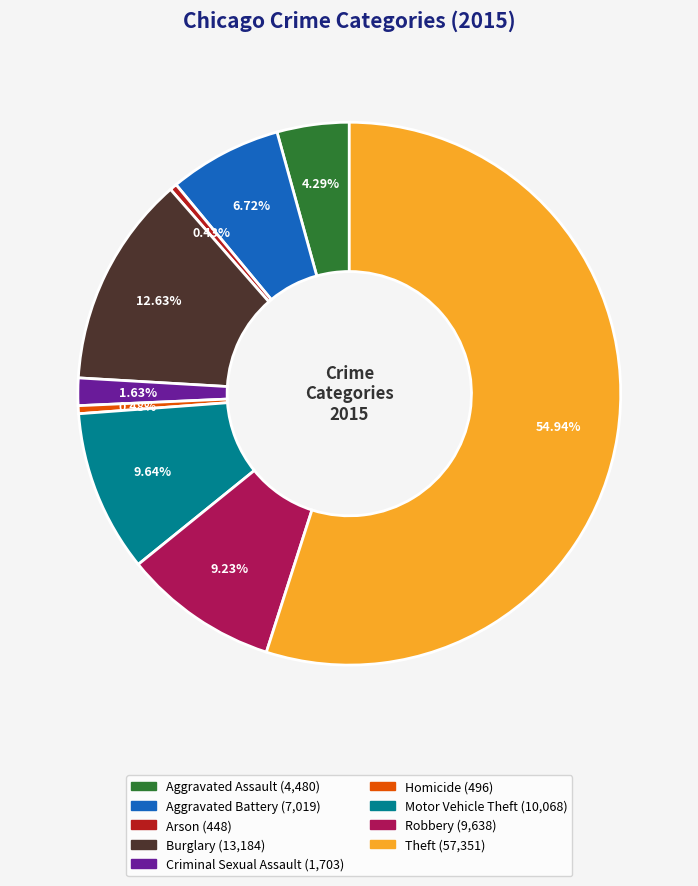

What percentage is the Aggravated Assault slice, to the nearest percent?

4%